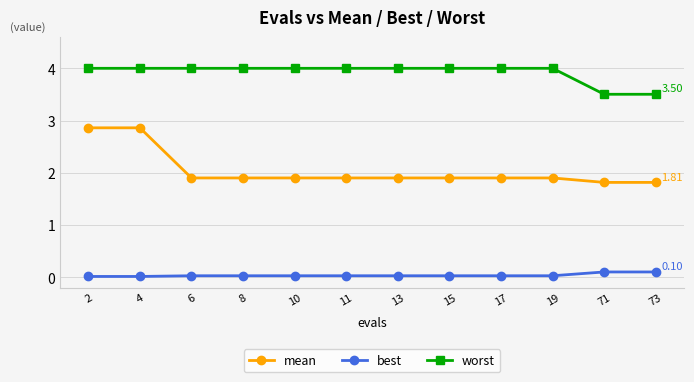

Between 6 and 71, which series saw the biggest shift?

worst